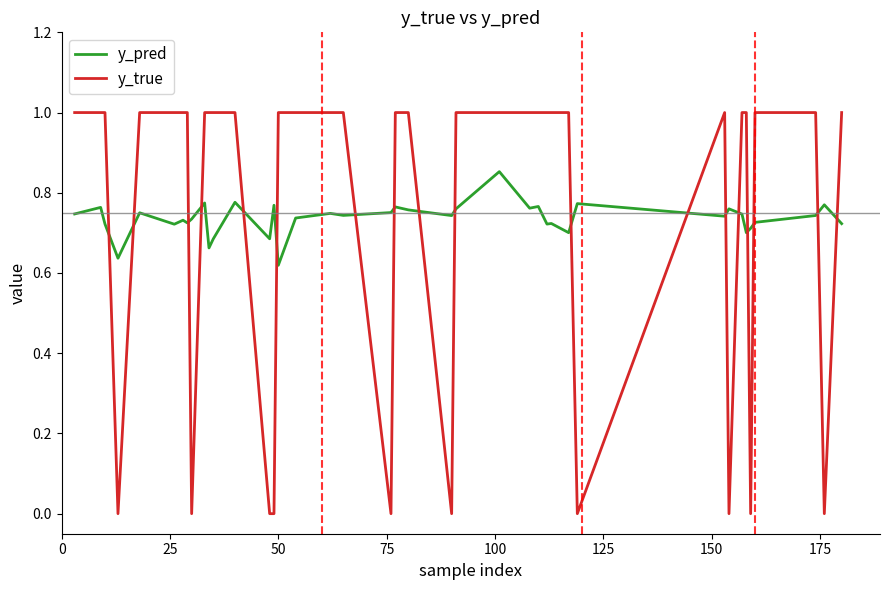

What is the difference between the maximum and minimum values in the y_true series?

1.0